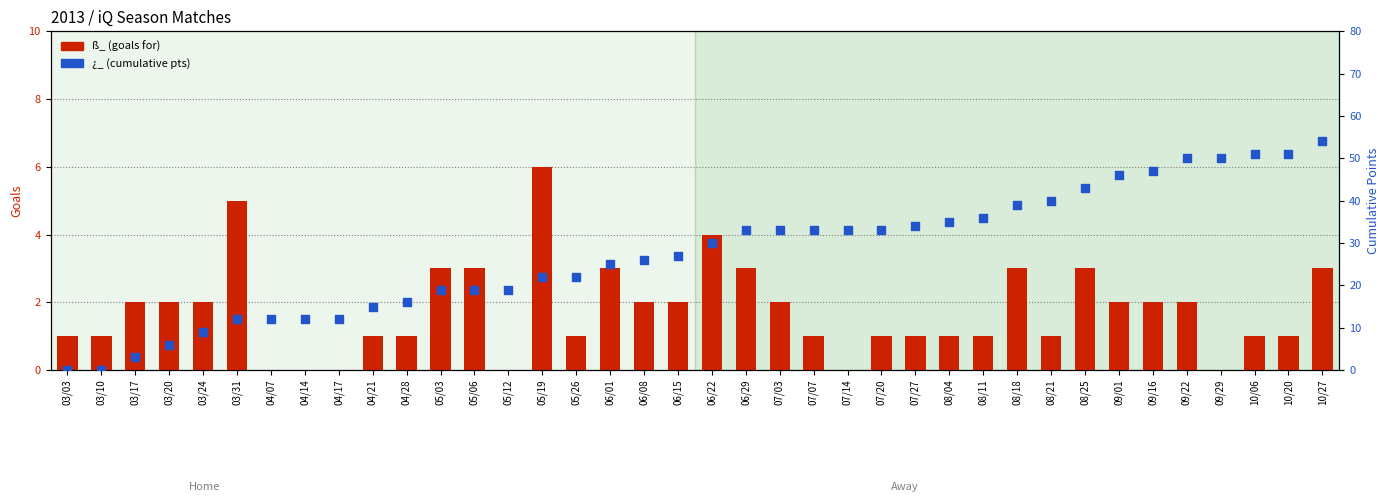

Which series reaches the maximum Y coordinate?

¿_ (cumulative pts)